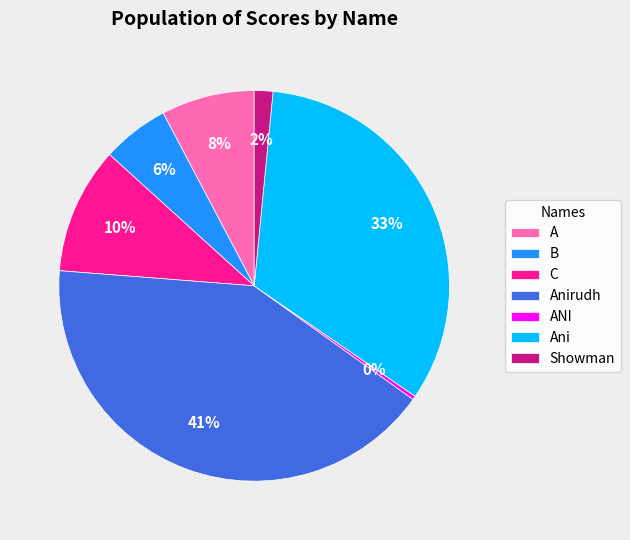

Which category has the smallest portion of the pie?

ANI